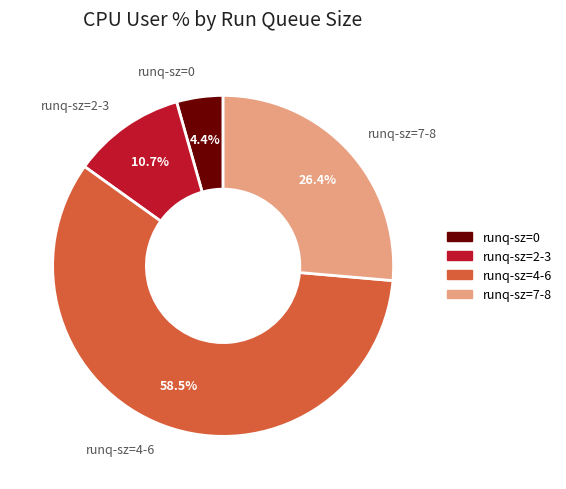

Rank the categories by value from highest to lowest.

runq-sz=4-6, runq-sz=7-8, runq-sz=2-3, runq-sz=0